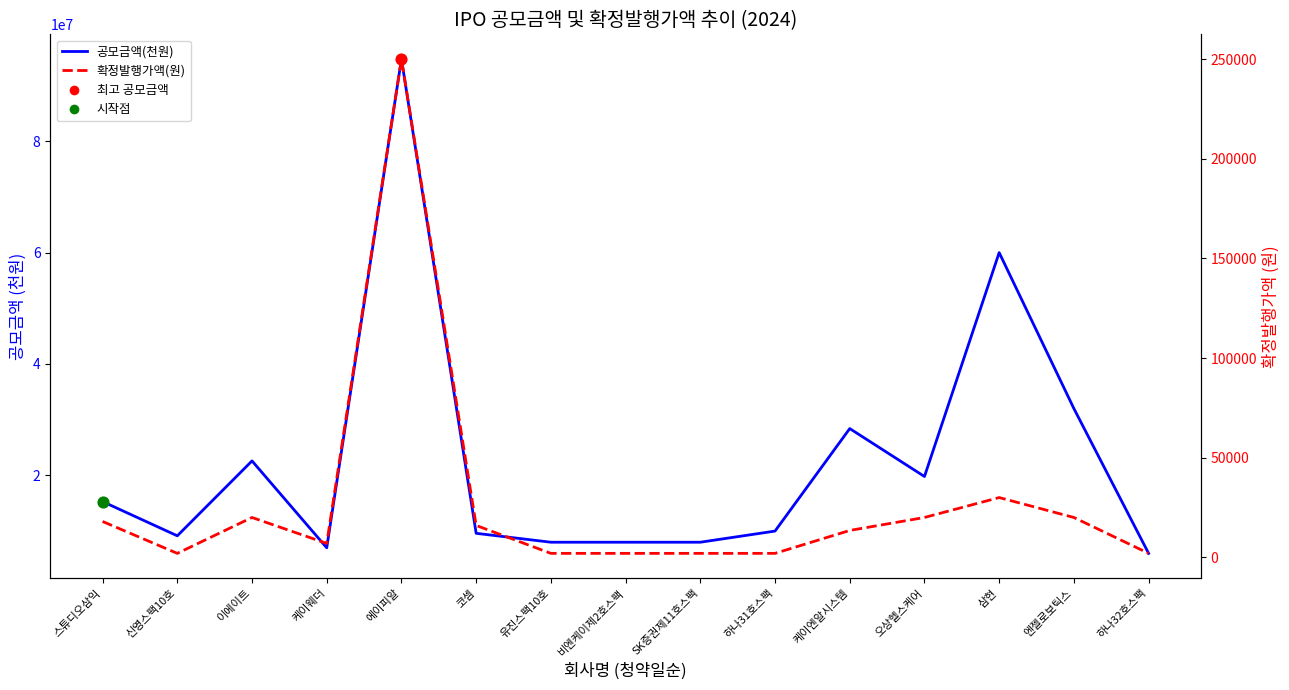

Is the value of 확정발행가액(원) at 케이엔알시스템 greater than the value of 공모금액(천원) at 케이엔알시스템?

No